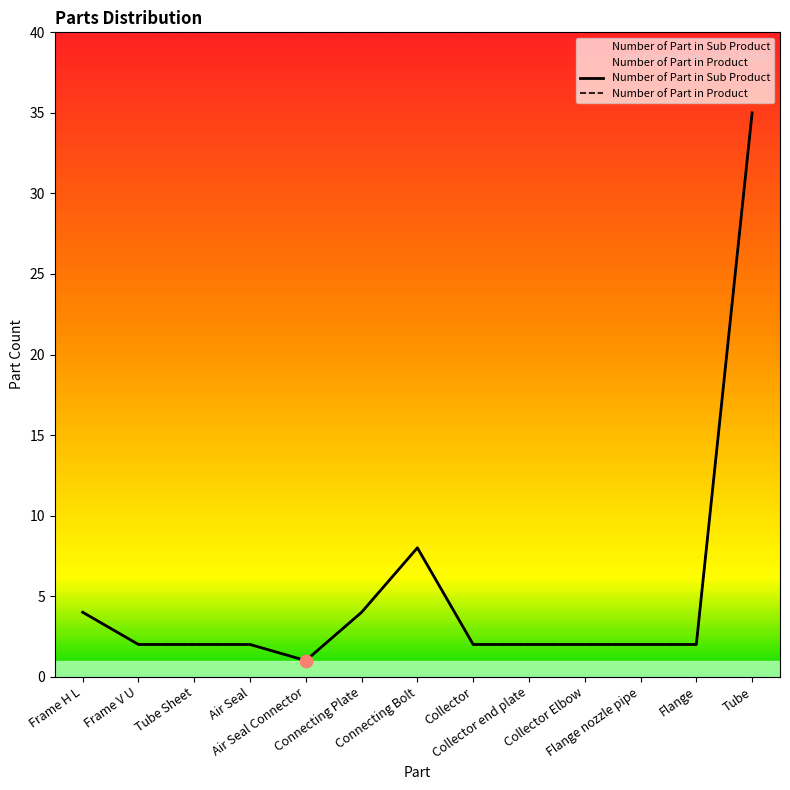

Is the value of Number of Part in Product at Connecting Bolt greater than the value of Number of Part in Sub Product at Tube?

No